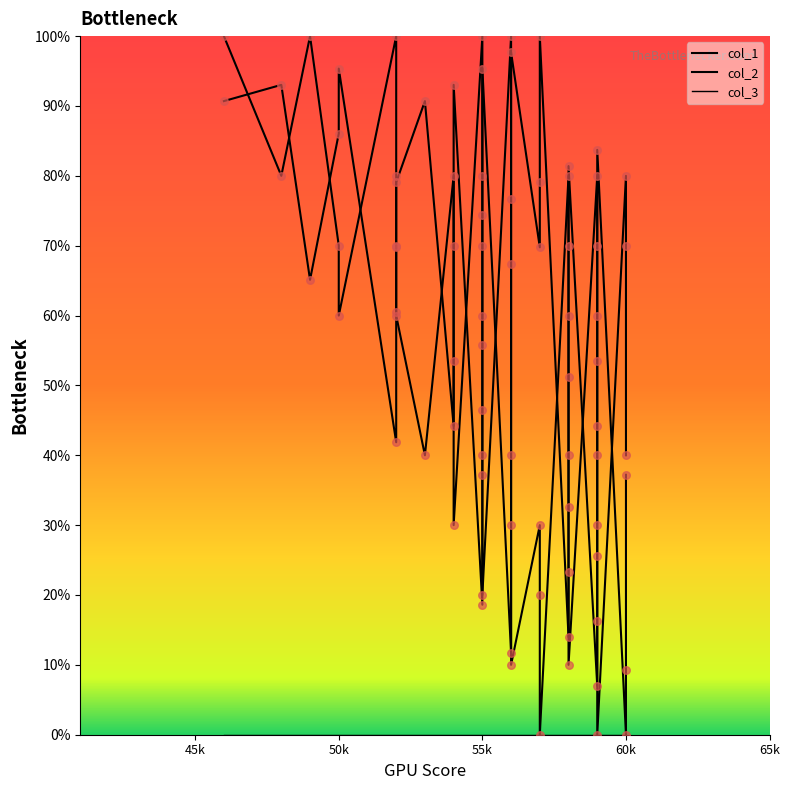

Which series has the largest total across all categories?

col_1